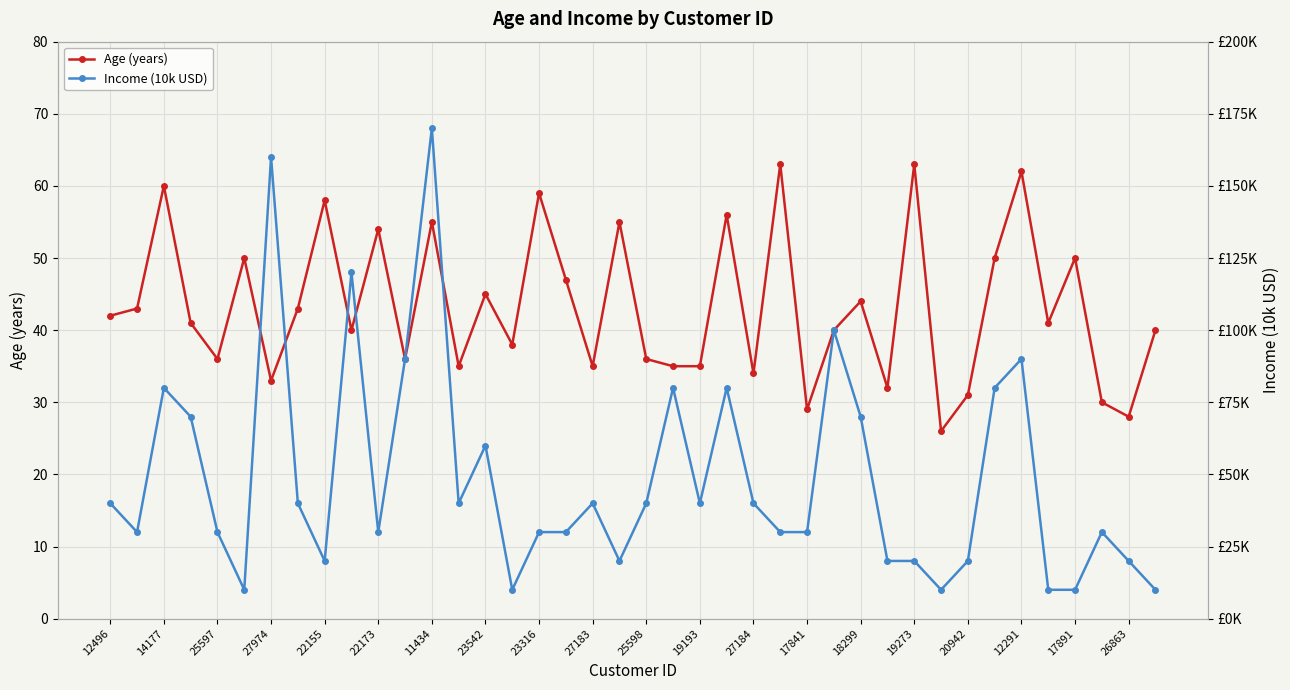

What is the minimum value for Age (years)?

26